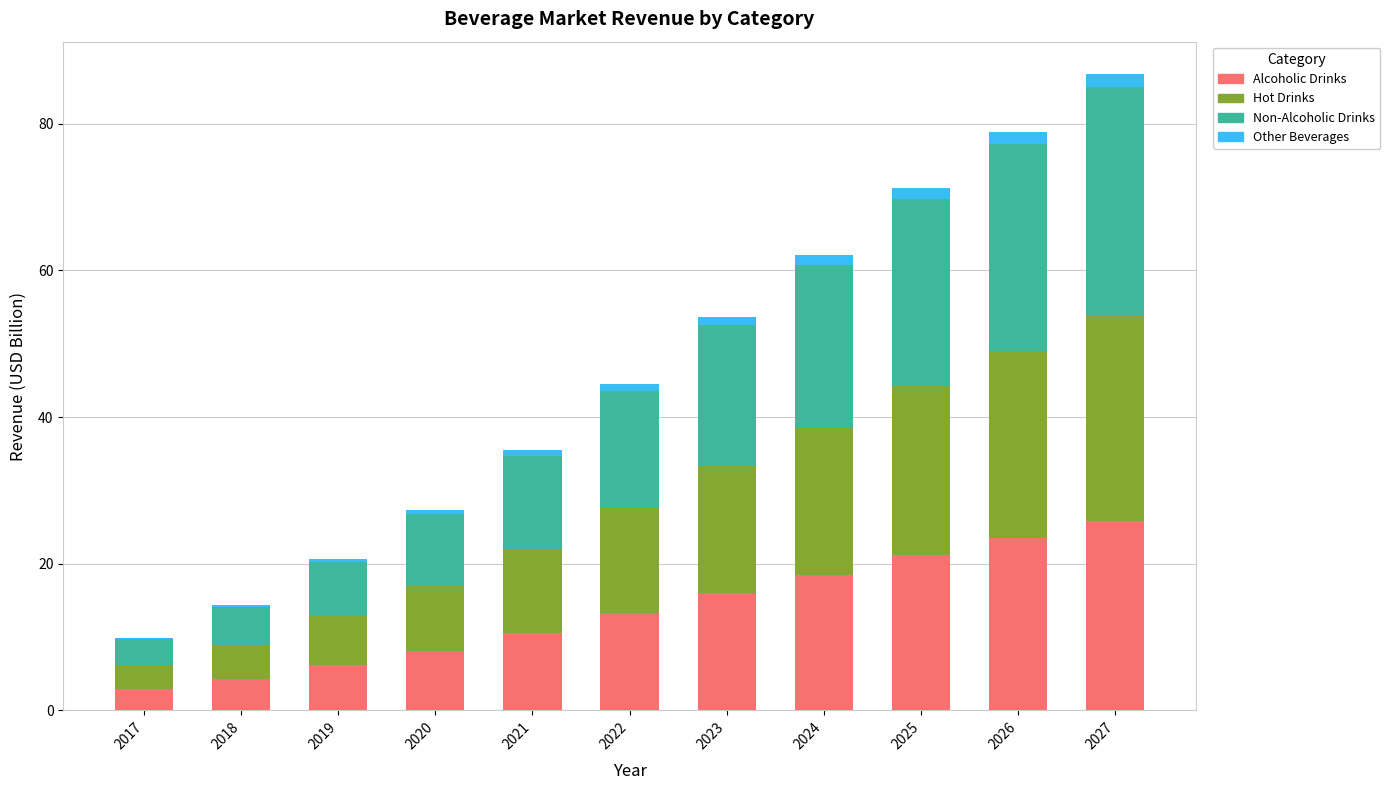

At which category is the sum across all series the highest?

2027